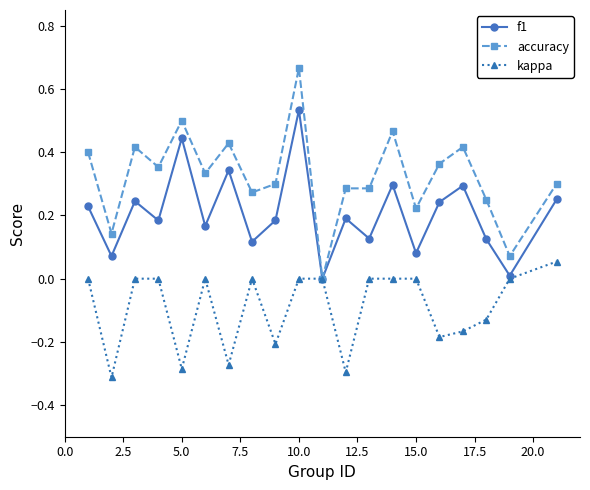

Which series has the largest range (max minus min)?

accuracy